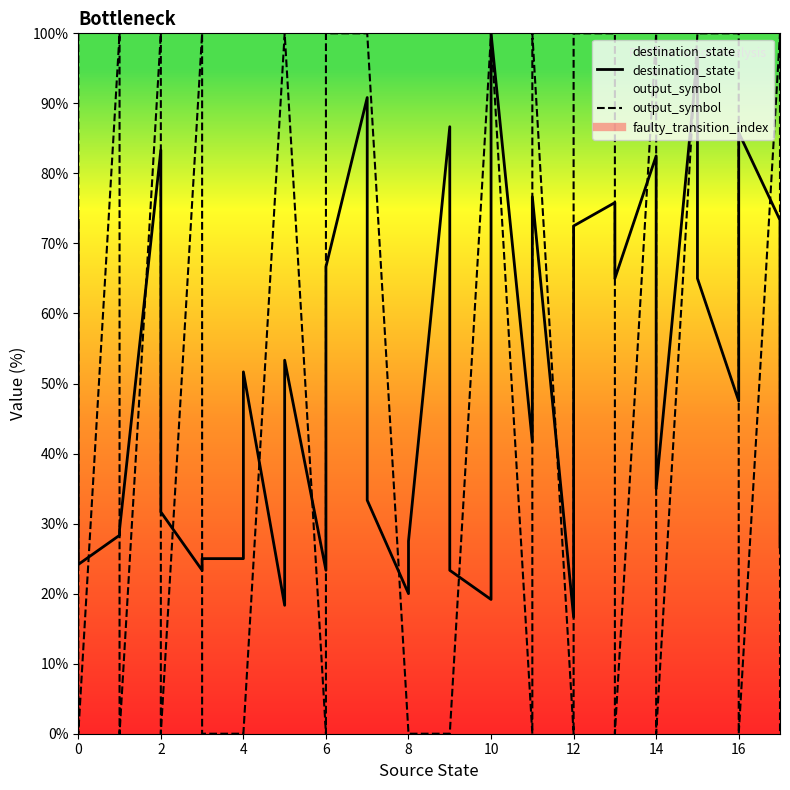

Read the destination_state value at 3.

23.3